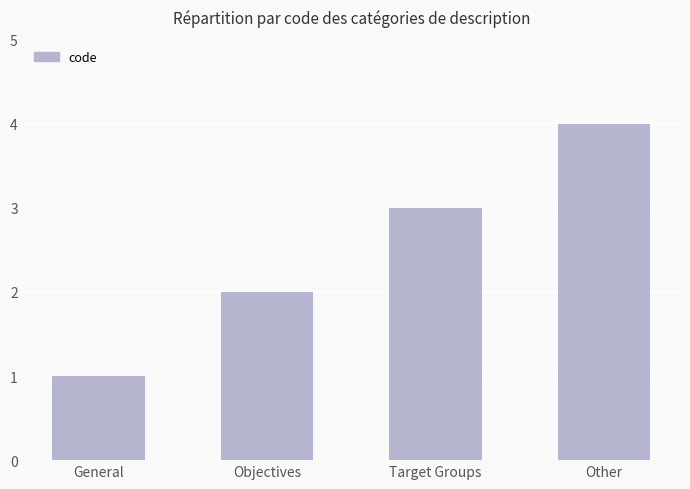

What is the difference between the maximum and minimum values?

3